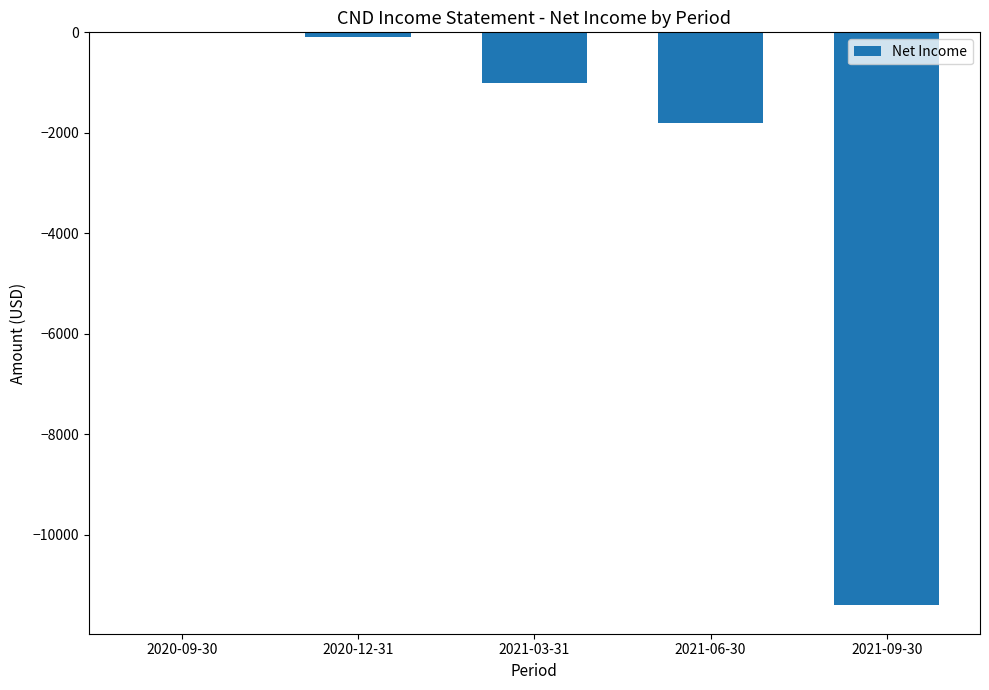

Reading left to right, extract all data points from this chart.

2020-09-30=0	2020-12-31=-100	2021-03-31=-1000	2021-06-30=-1800	2021-09-30=-11400